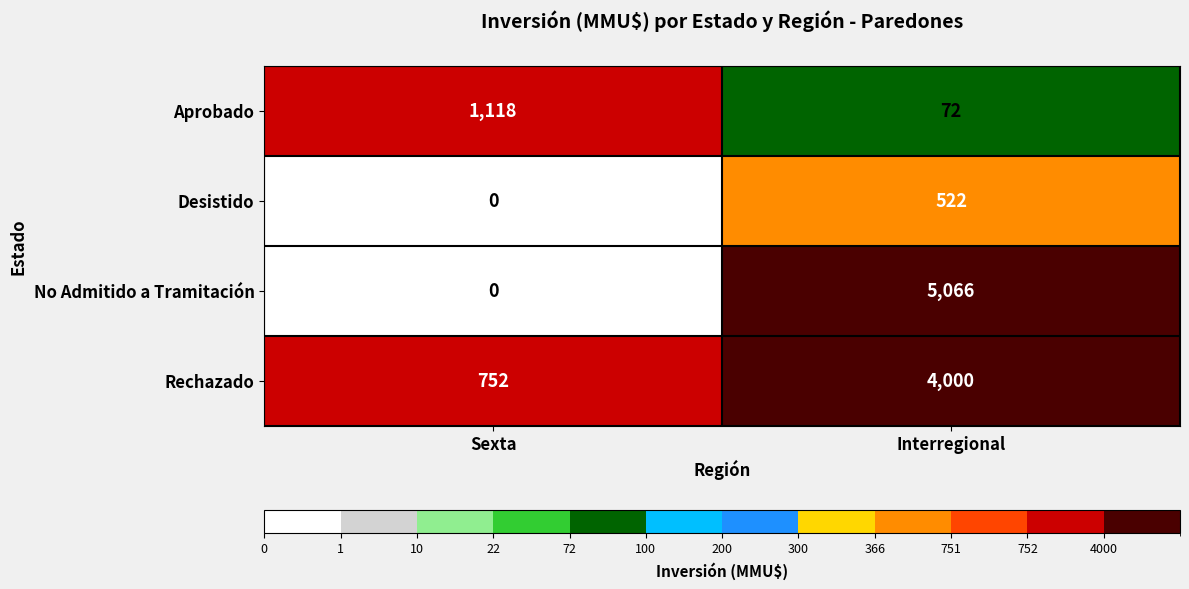

Which series has the widest spread of values?

No Admitido a Tramitación